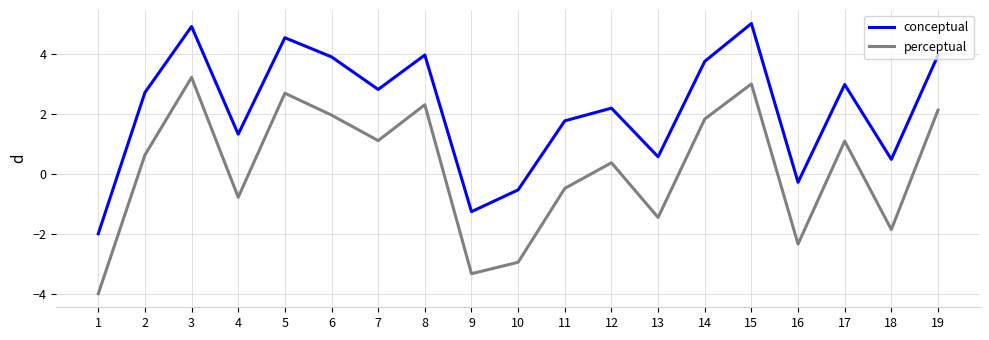

At which category does conceptual reach its first local valley?

4